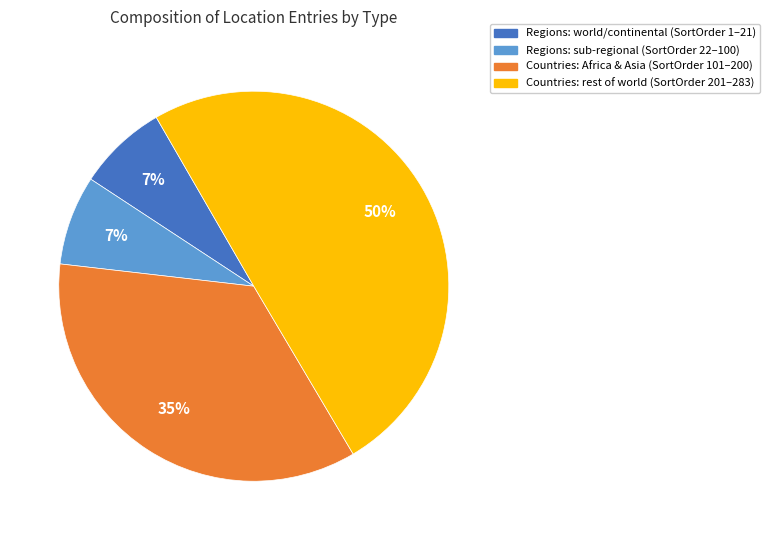

Is Countries: Africa & Asia (SortOrder 101–200) the majority of the pie?

No